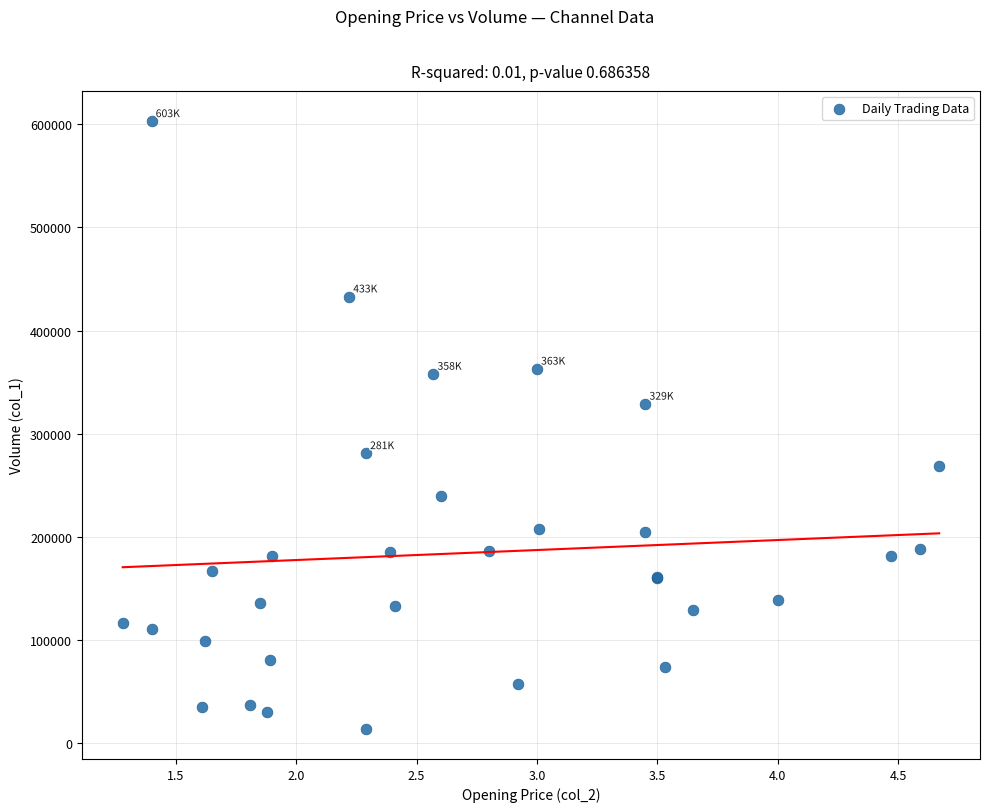

What Y value in the scatter plot is closest to 308500?

329000